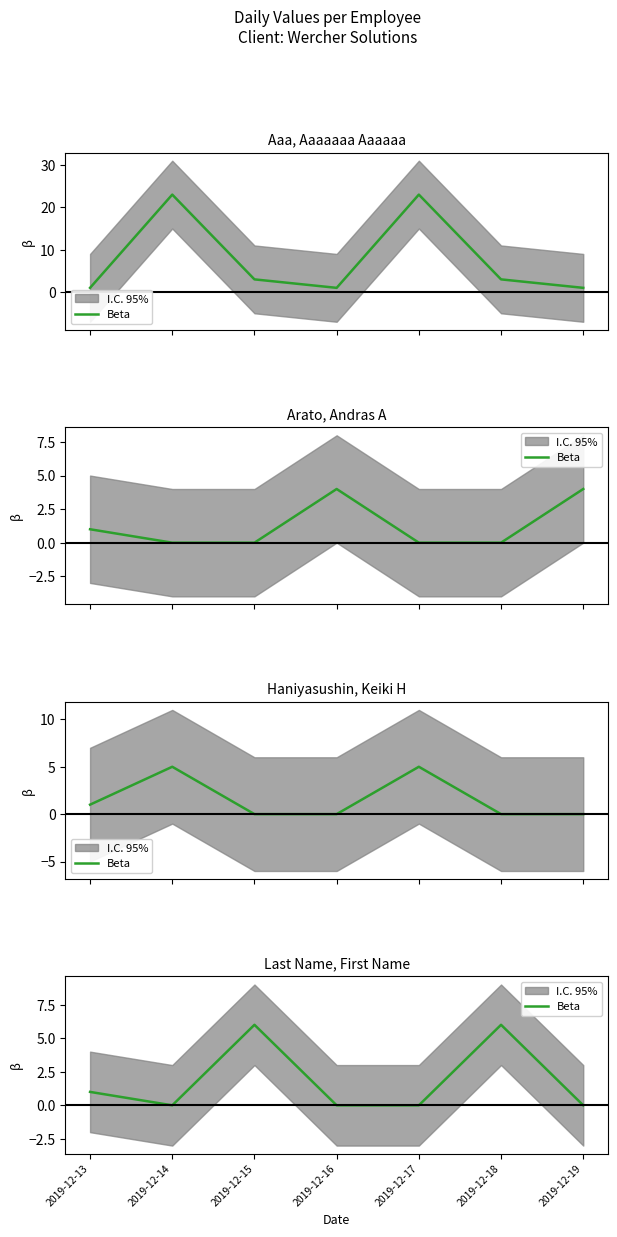

Reading left to right, extract all data points from this chart.

2019-12-13=1	2019-12-14=0	2019-12-15=6	2019-12-16=0	2019-12-17=0	2019-12-18=6	2019-12-19=0